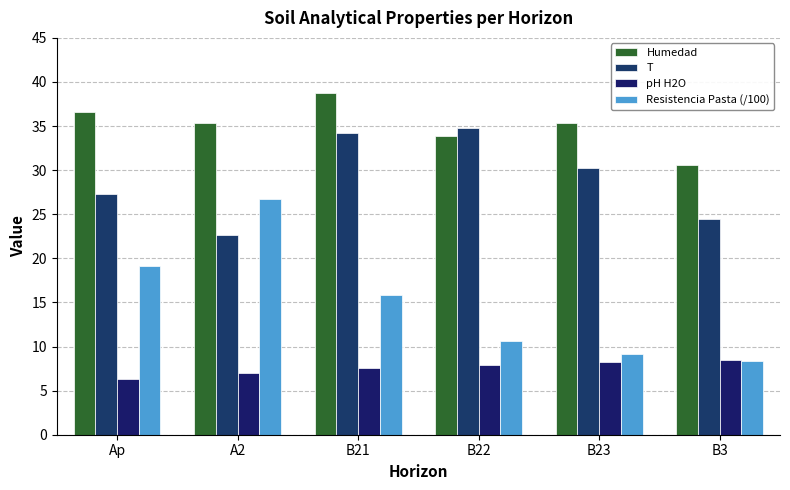

What is the sum of the Humedad values at B21 and Ap?

75.3